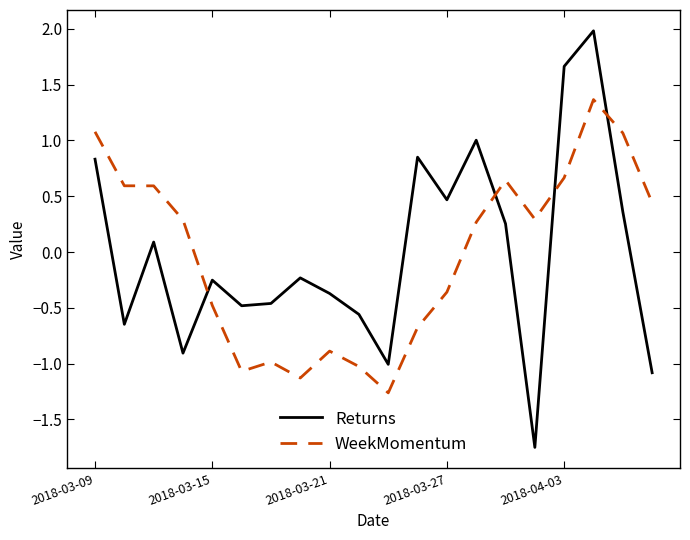

Is this an area chart (filled region under the line)?

No